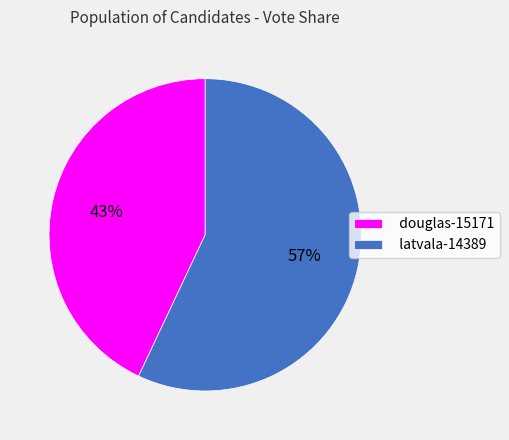

Is it true that latvala-14389 is 70% of the pie?

False